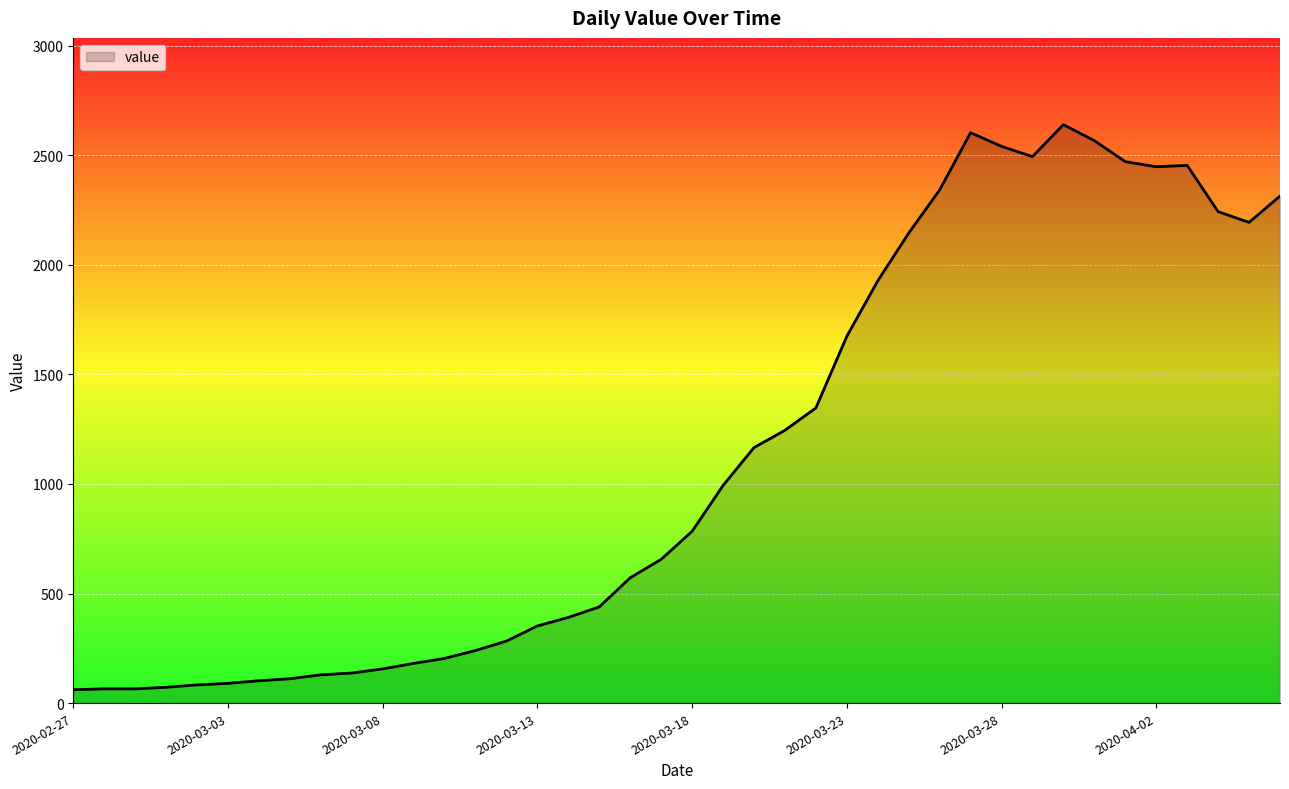

What is the minimum value shown in the chart?

61